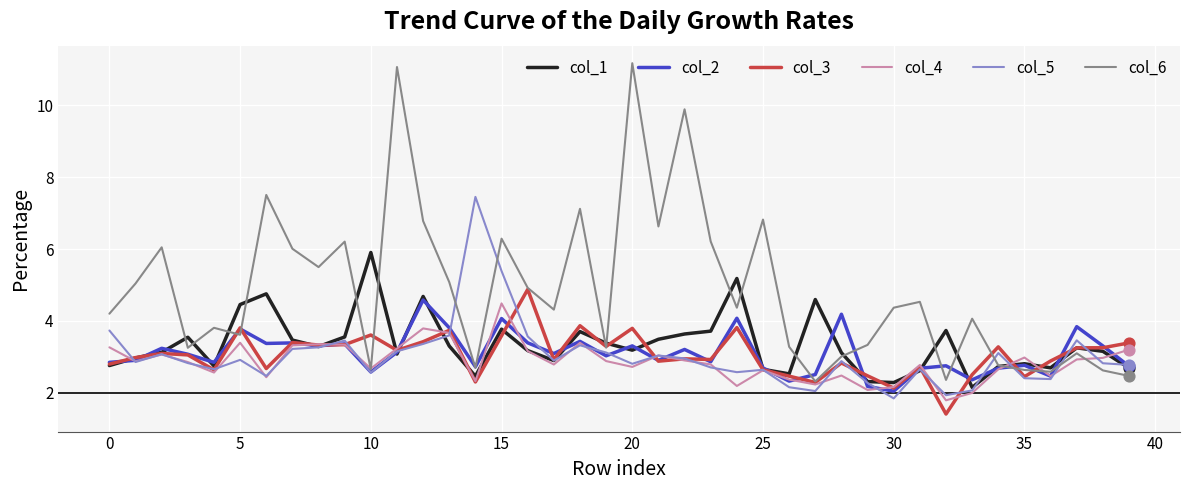

Which series has the largest range (max minus min)?

col_6